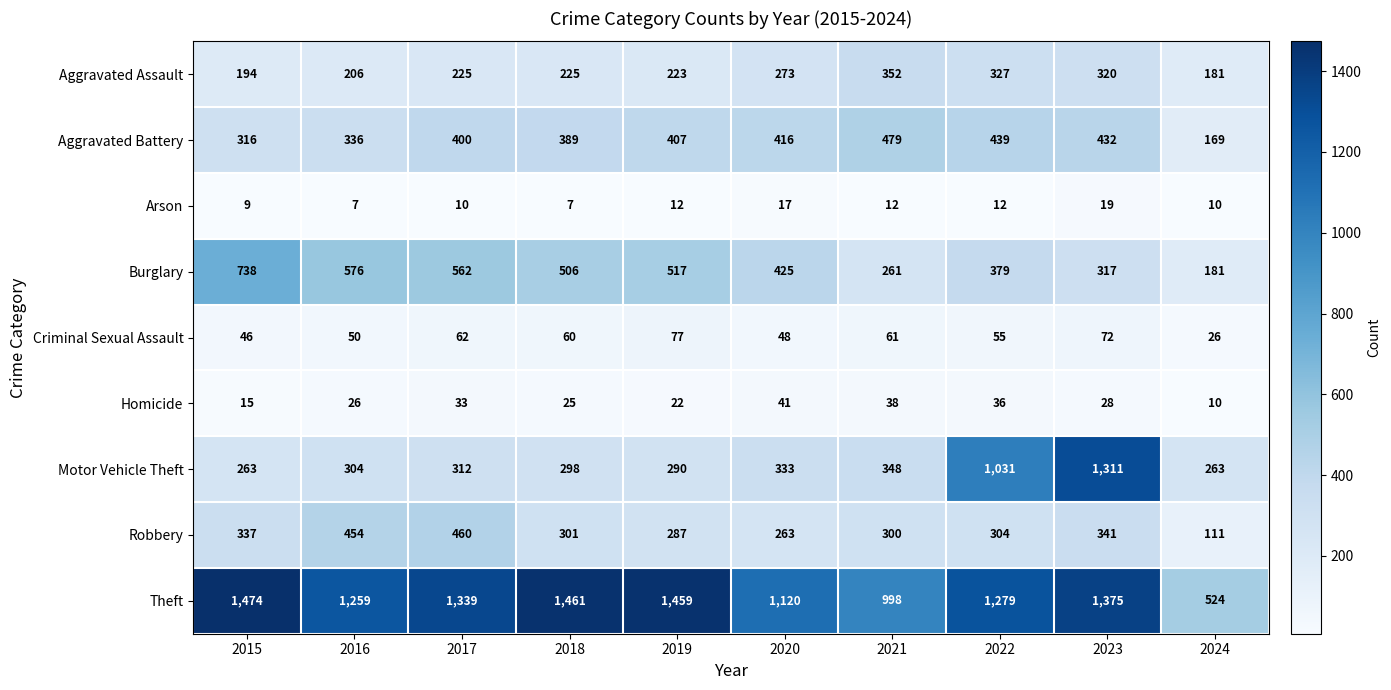

Count the number of categories in the chart.

10